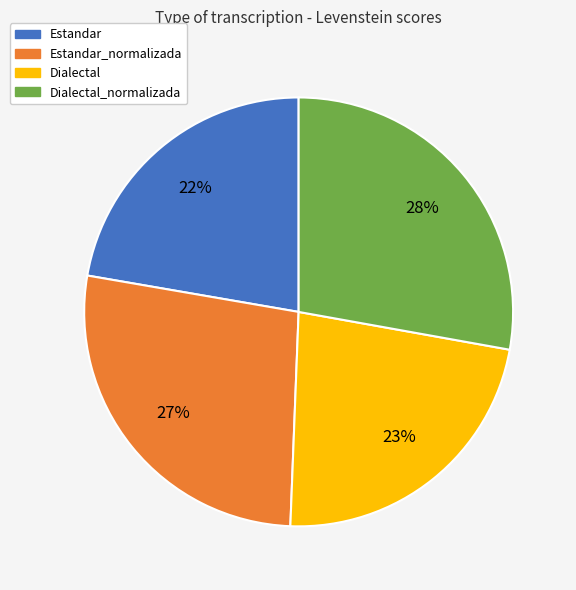

To the nearest percent, what is the average slice percentage?

25%